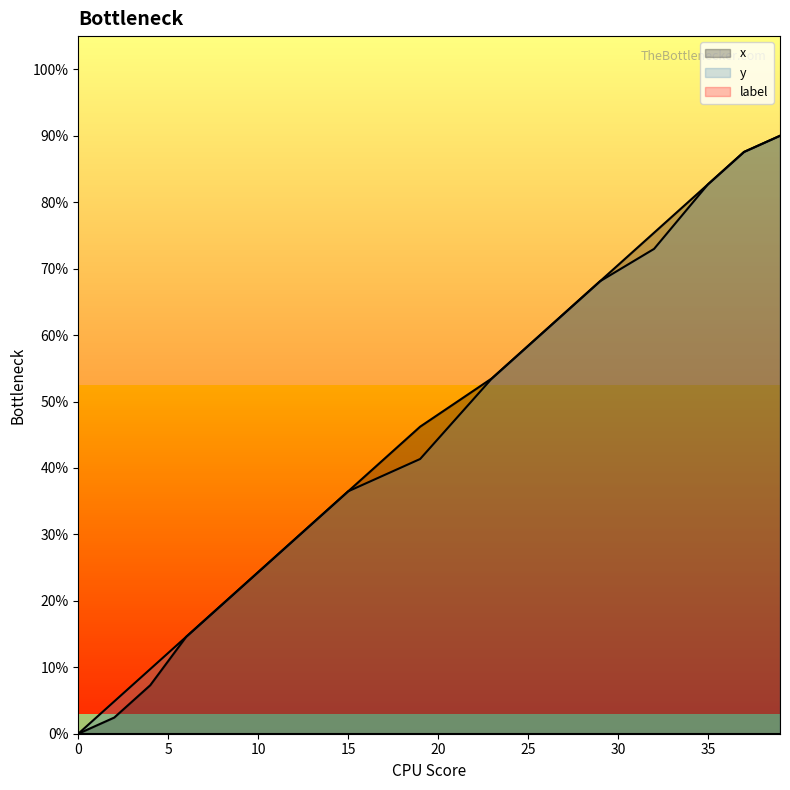

True or false: y has a value of 446.3 at 25.

False